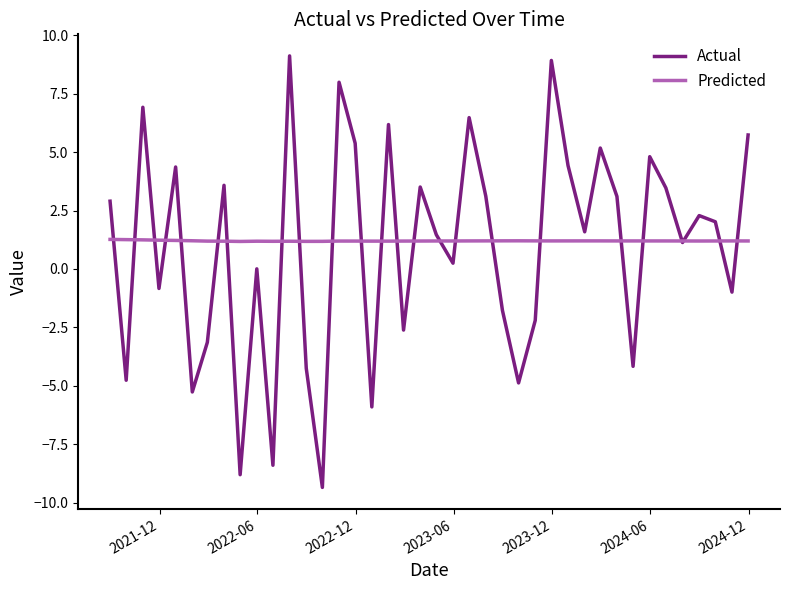

How many values in the Actual series are below 2?

20